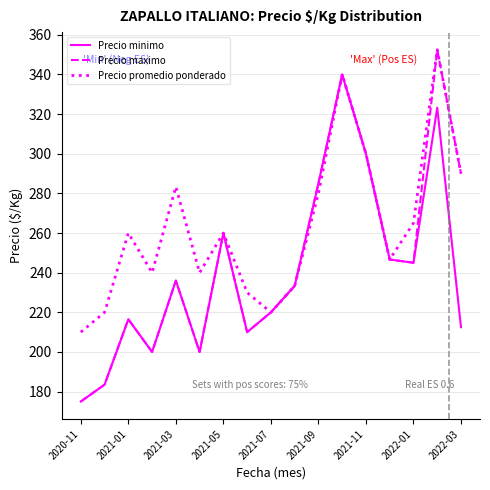

What is the lowest value of the Precio maximo series?

175.0